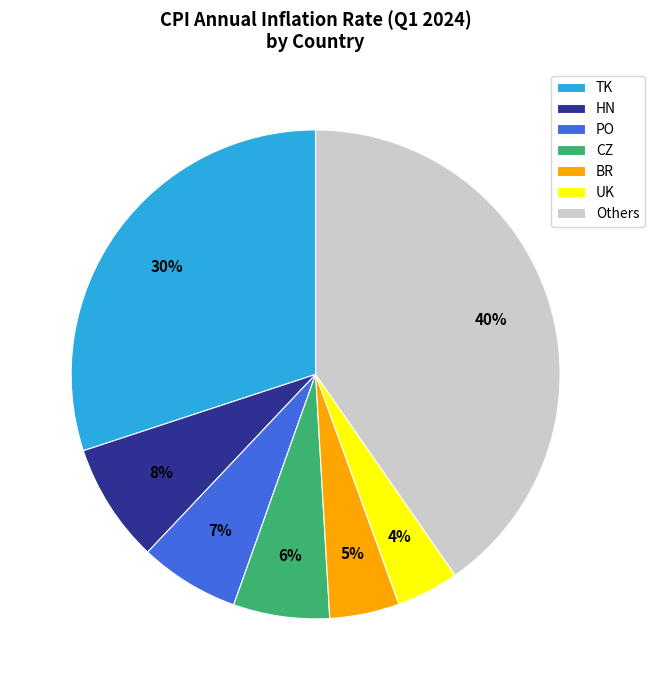

Count the number of slices in the pie.

7